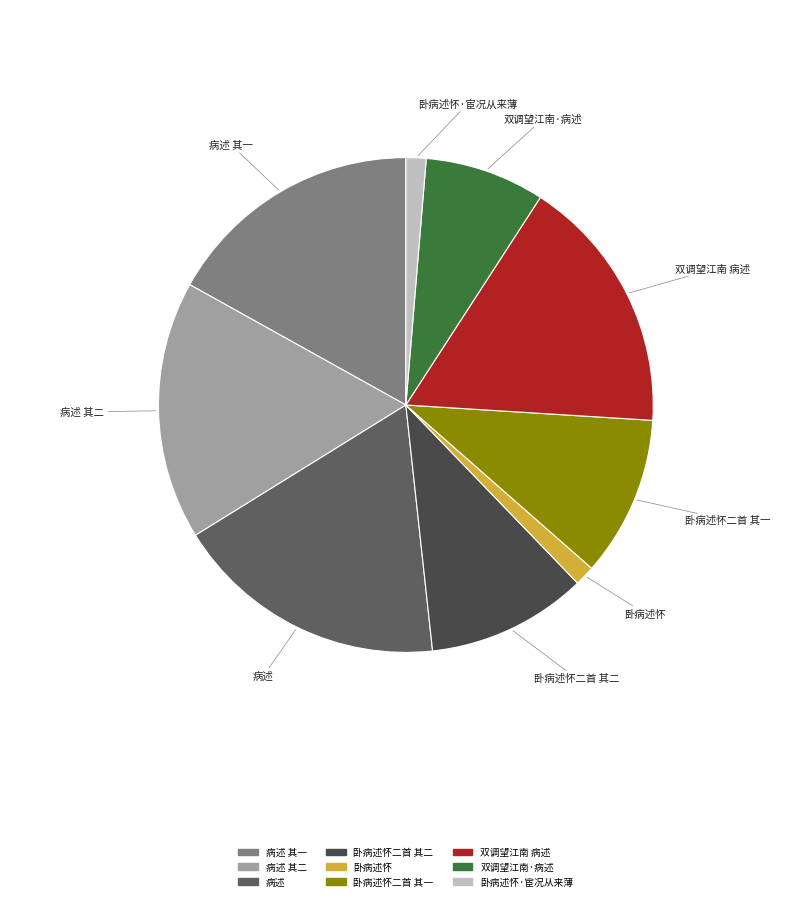

The 病述 其二 slice represents 17% of the pie. True or false?

True